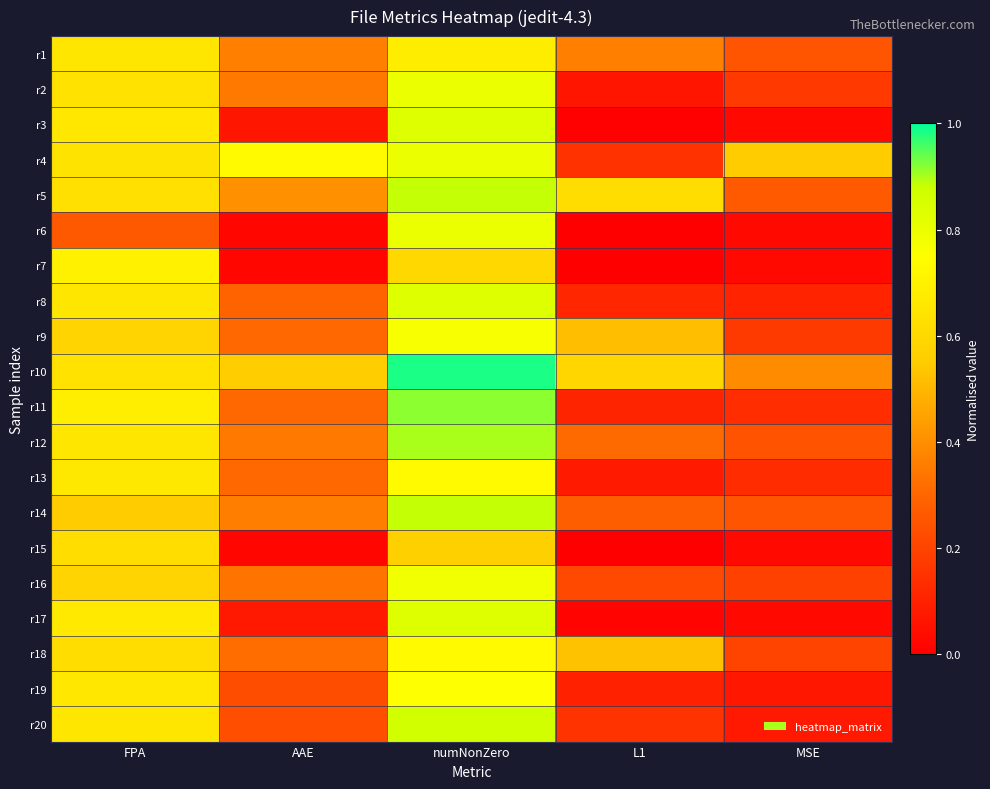

At which category is the sum across all series the highest?

numNonZero